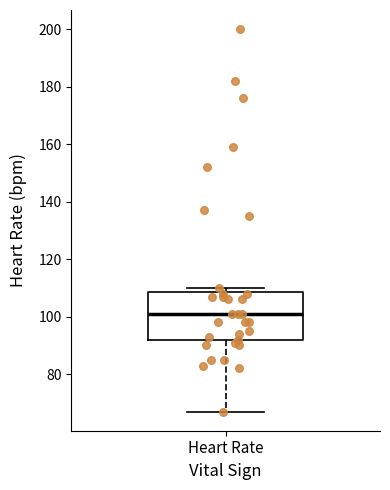

Where is the lower edge of the box for Heart Rate on the y-axis? The values are not printed on the chart, so give them approximately, as read against the axis.

92